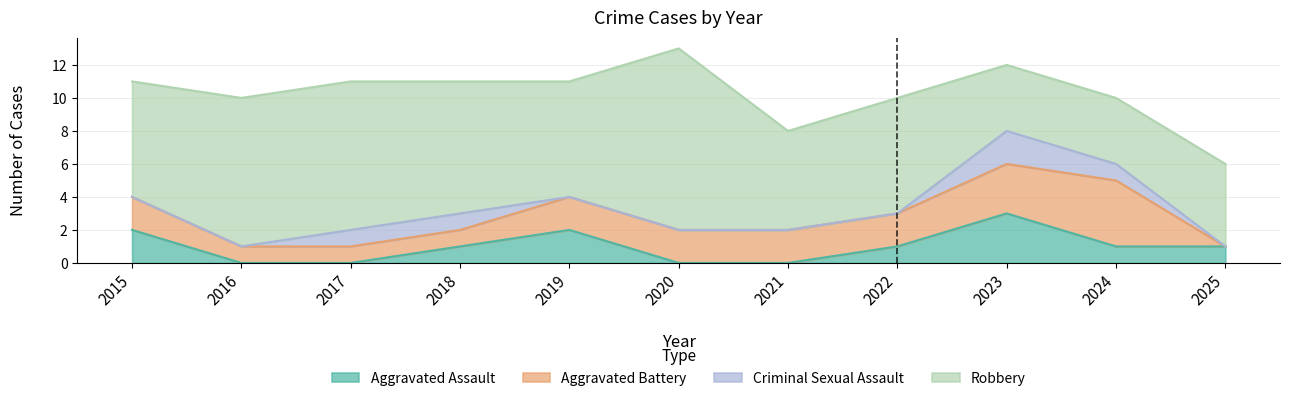

The value of Robbery at 2025 is 9. True or false?

False